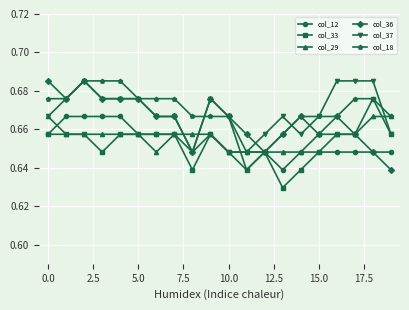

How many col_37 values are between 0 and 1?

20